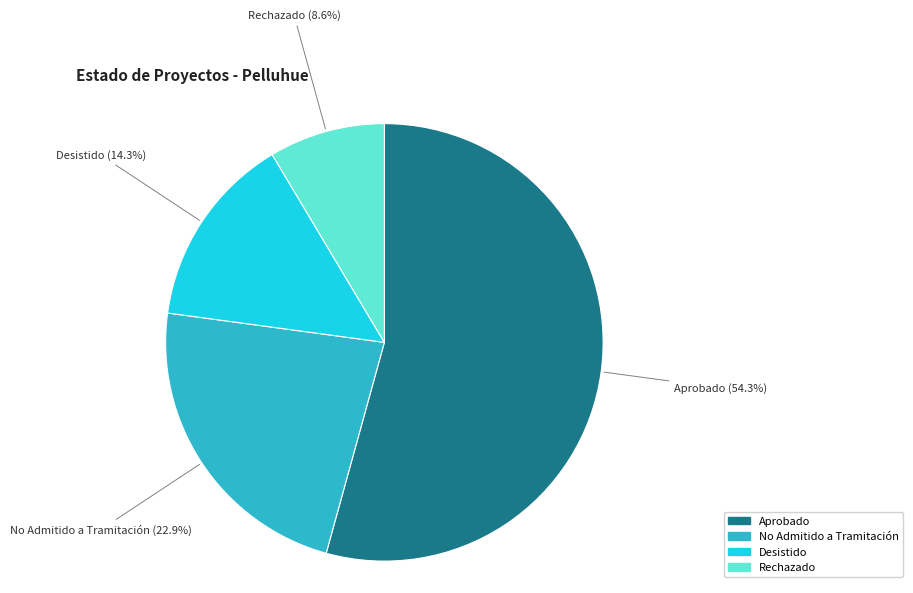

To the nearest percent, what is the average slice percentage?

25%